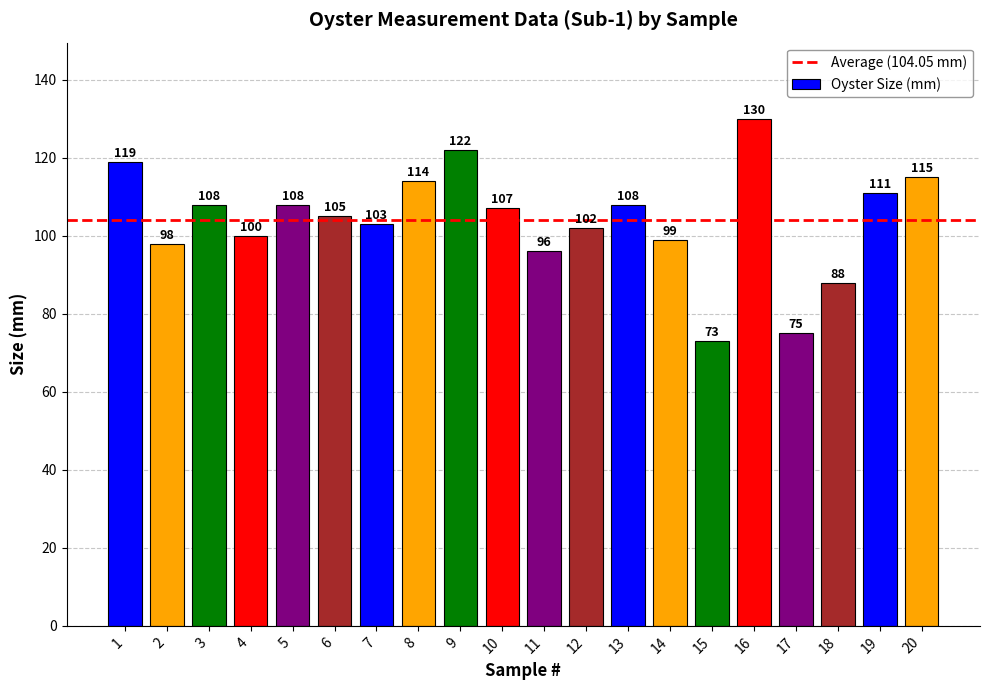

What is the change in value from 5 to 8?

+6